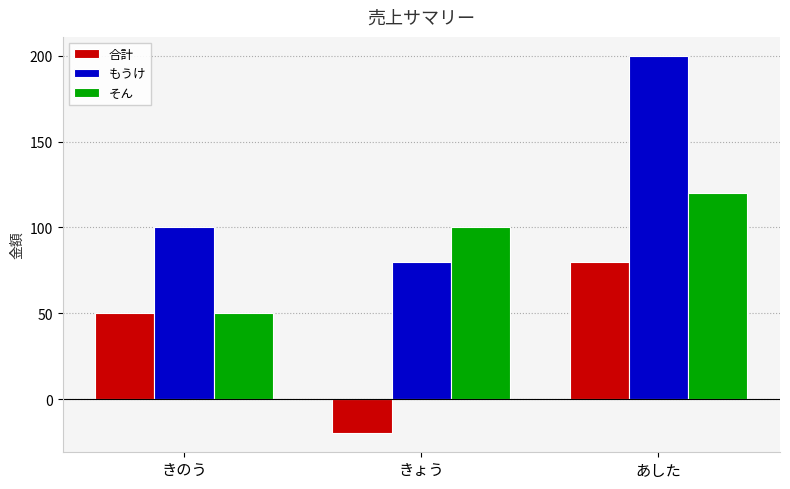

What is the total value across all series at きょう?

160